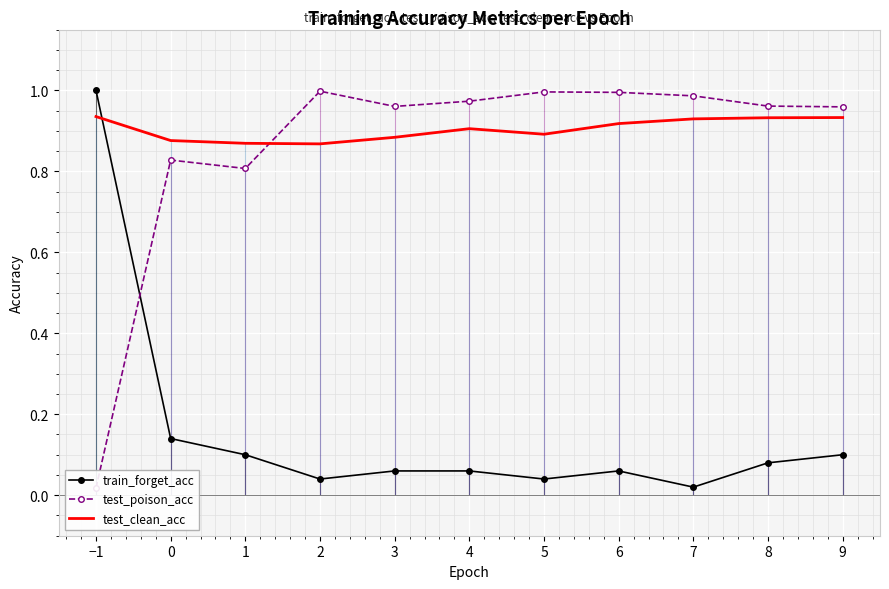

Reading left to right, list all the values displayed in this chart.

train_forget_acc: −1=1.0	0=0.1	1=0.1	2=0.0	3=0.1	4=0.1	5=0.0	6=0.1	7=0.0	8=0.1	9=0.1
test_poison_acc: −1=0.0	0=0.8	1=0.8	2=1.0	3=1.0	4=1.0	5=1.0	6=1.0	7=1.0	8=1.0	9=1.0
test_clean_acc: −1=0.9	0=0.9	1=0.9	2=0.9	3=0.9	4=0.9	5=0.9	6=0.9	7=0.9	8=0.9	9=0.9